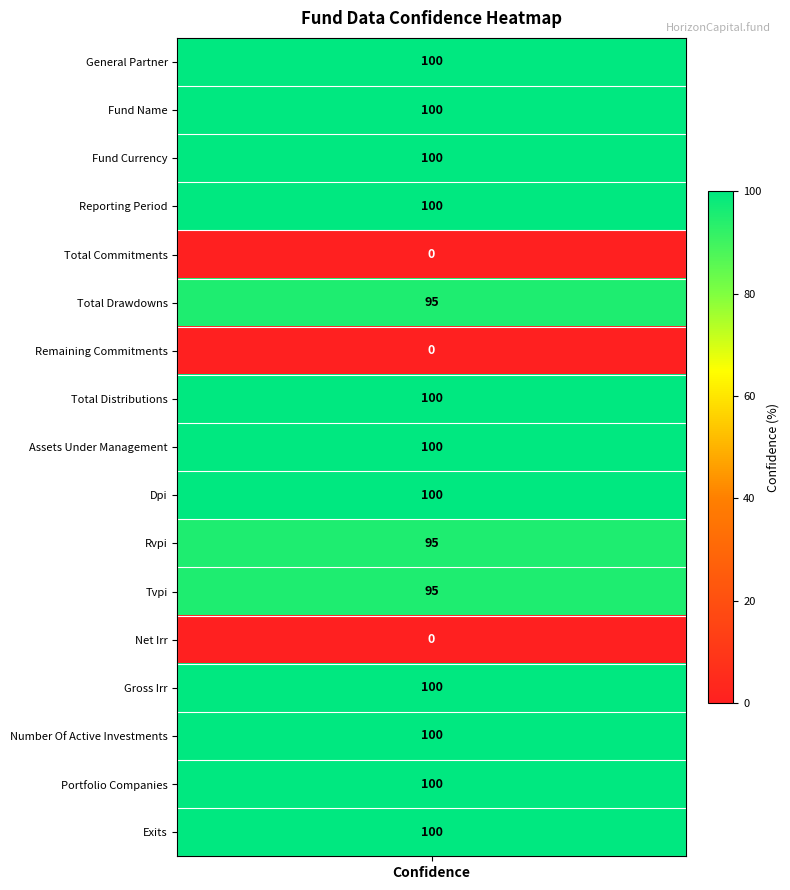

What is the difference between the second highest and minimum values?

100